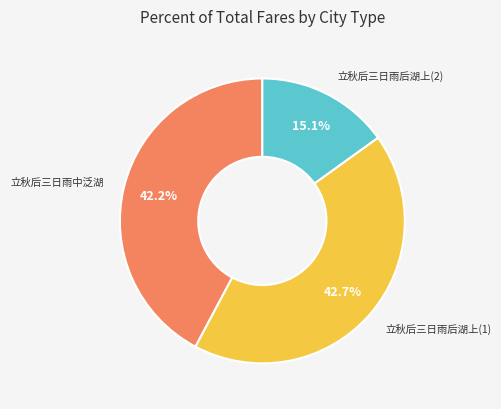

Is there a majority slice in this chart?

No